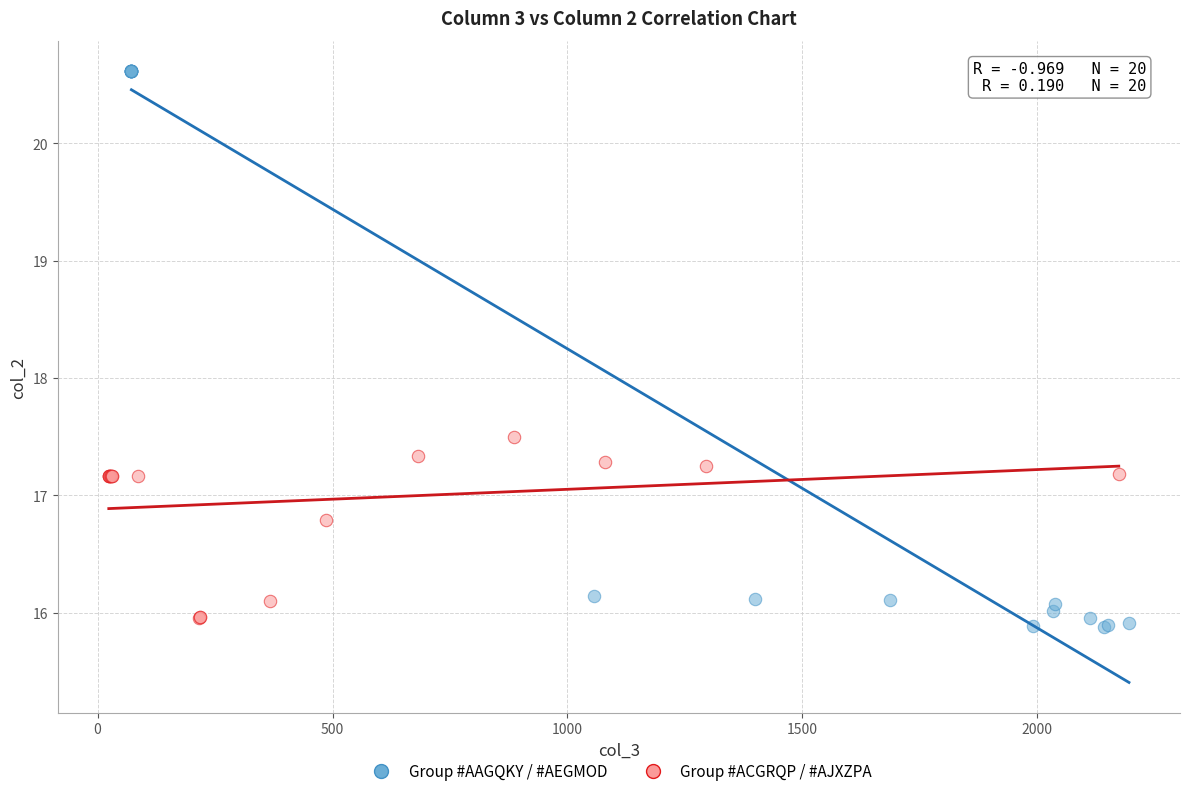

Which series reaches the minimum Y coordinate?

Group #AAGQKY / #AEGMOD